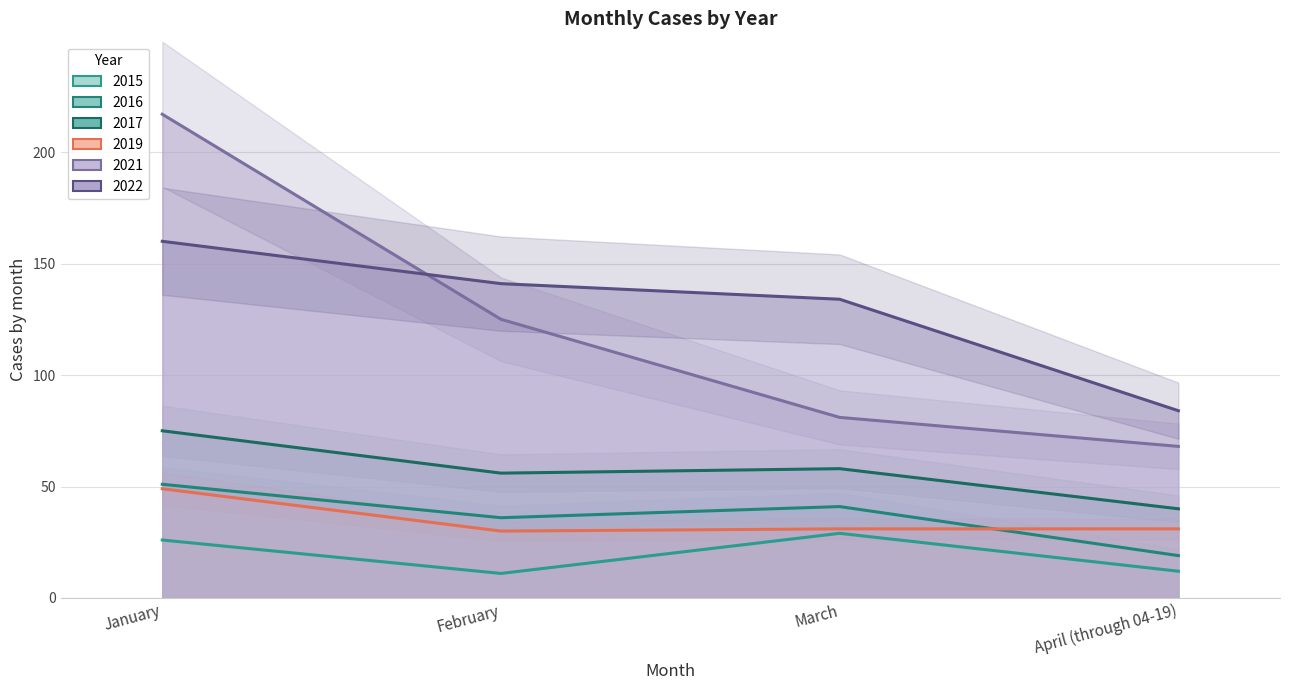

Is it true that 2019 equals 49 at January?

True